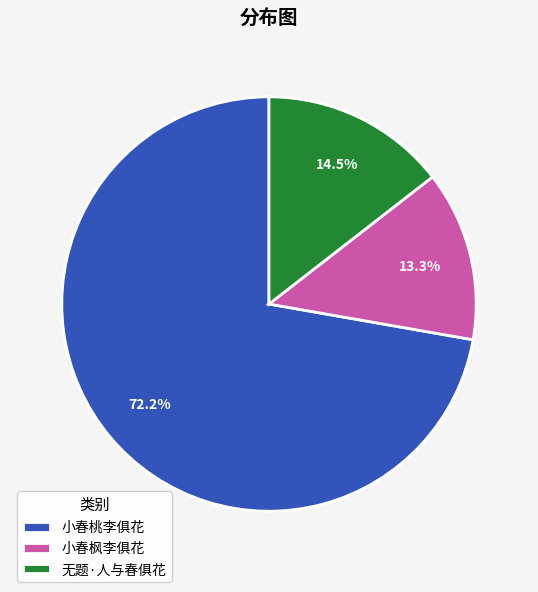

What is the ratio of the value at 小春枫李俱花 to the value at 小春桃李俱花?

0.2